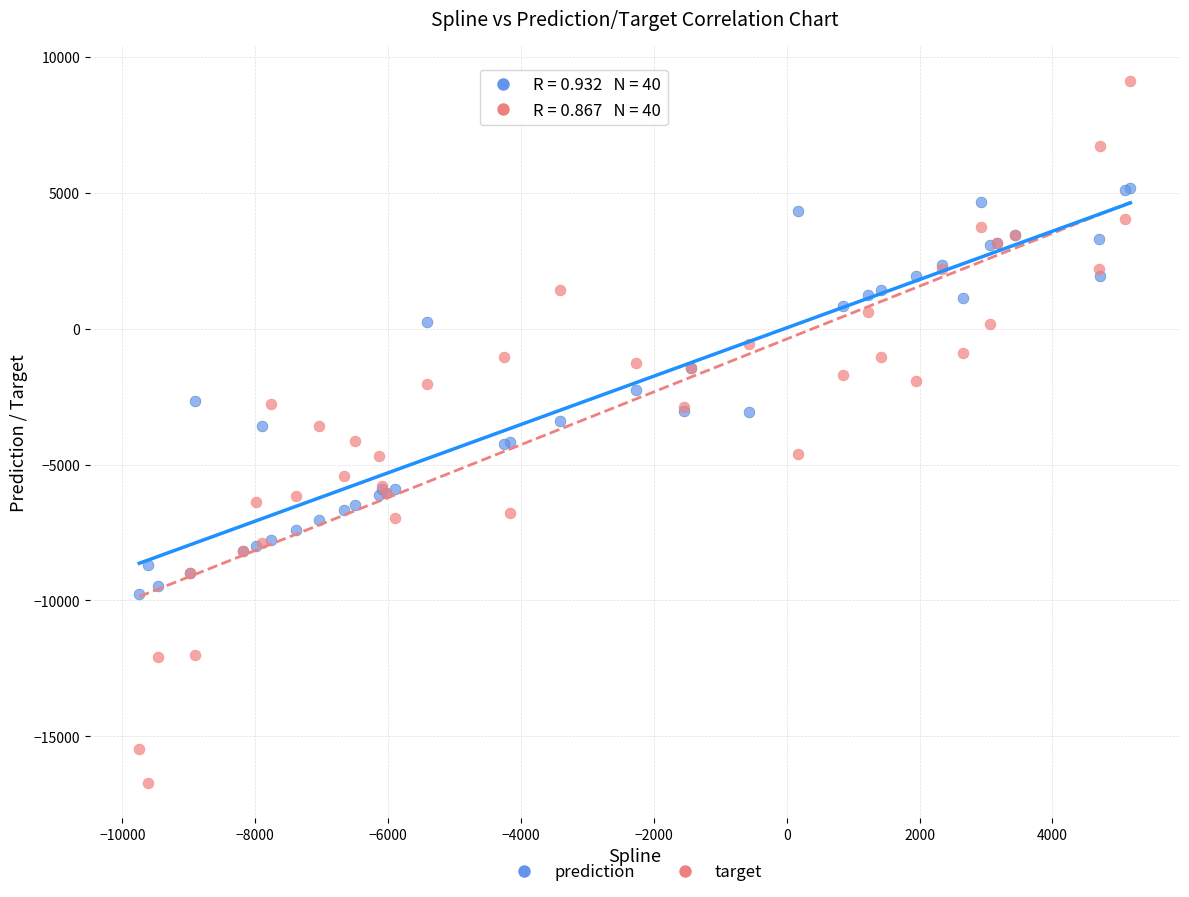

Which series reaches the maximum Y coordinate?

target